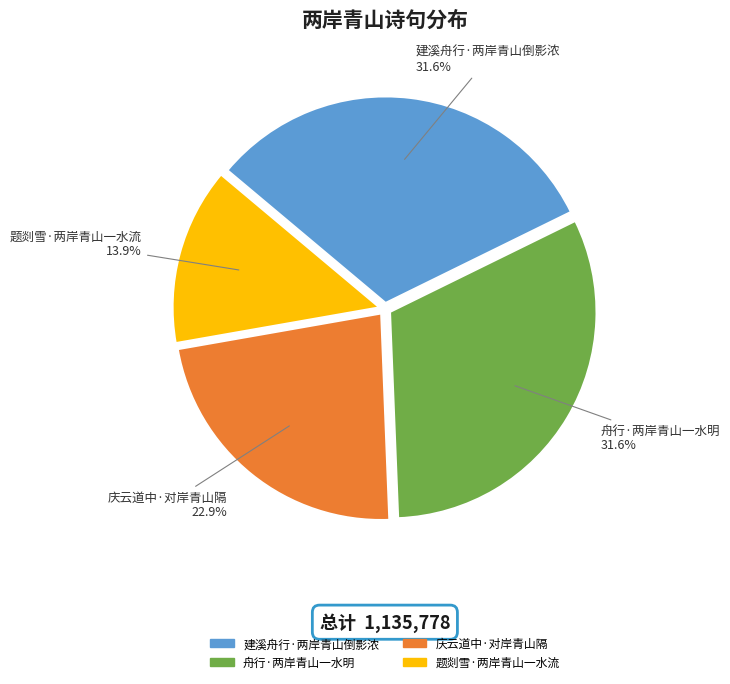

What percentage is the 舟行·两岸青山一水明 slice, to the nearest percent?

32%